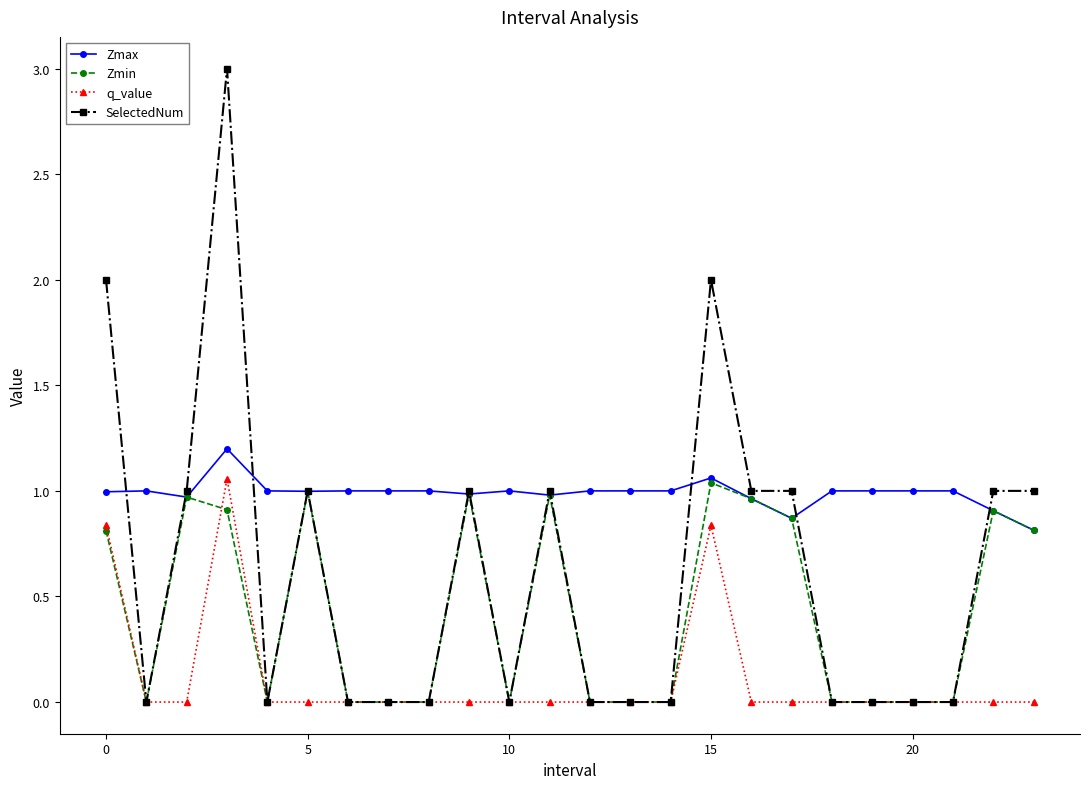

True or false: q_value and Zmax cross at least once.

False